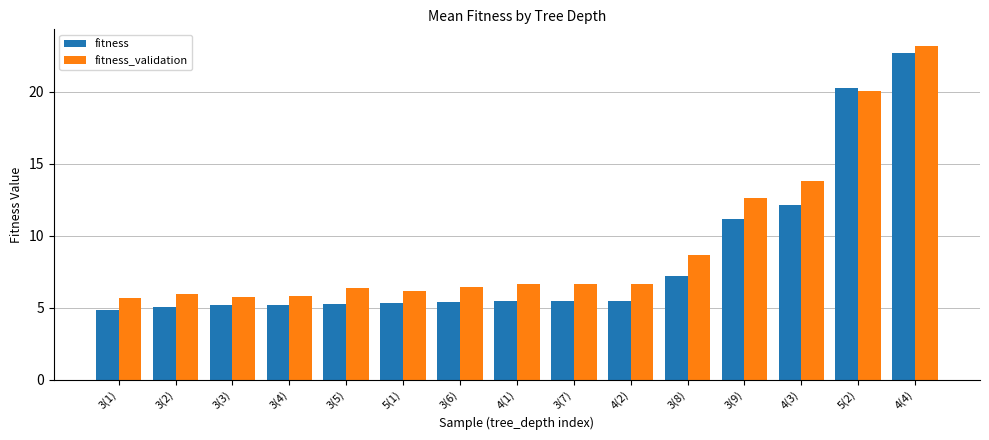

At which label is fitness closest to 13?

4(3)